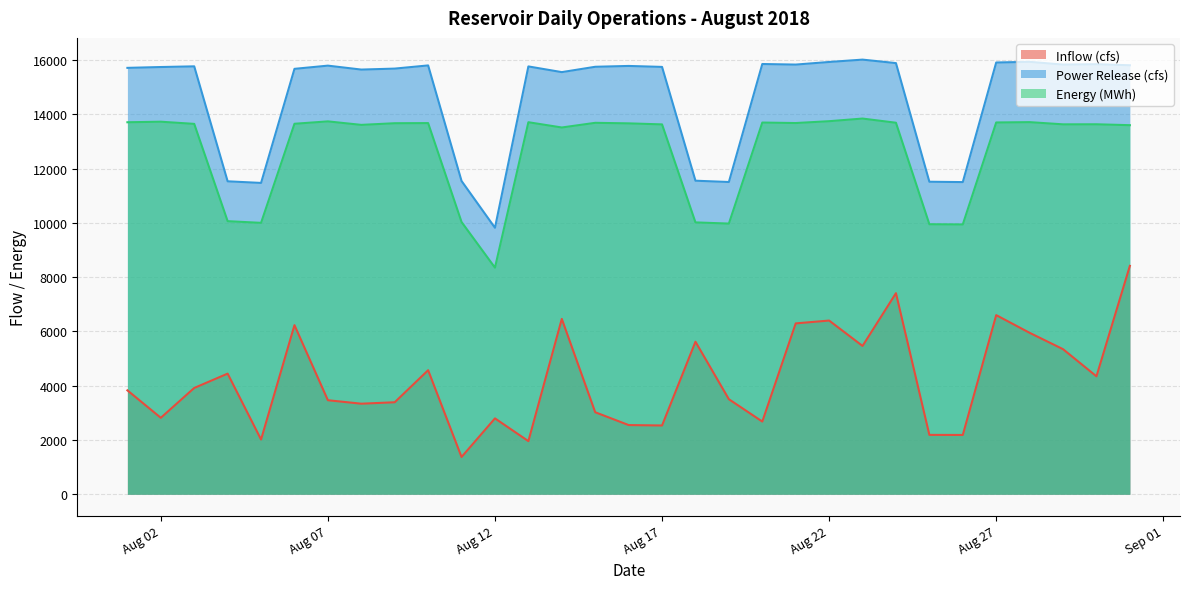

How many lines are shown in the chart?

3